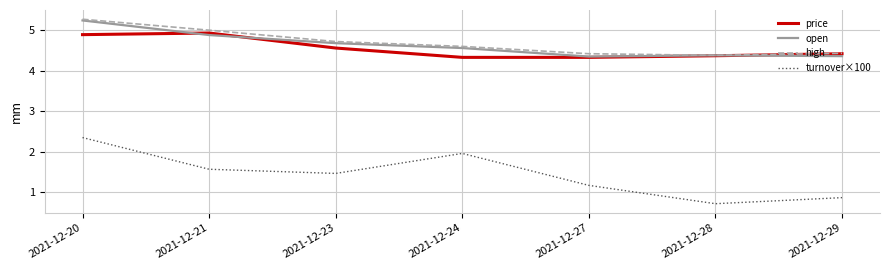

What is the total value across all series at 2021-12-21?

16.4